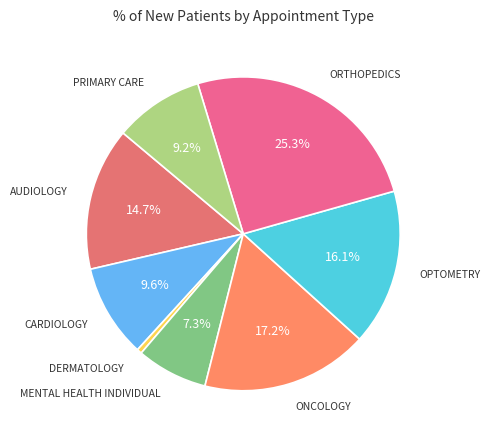

True or false: DERMATOLOGY accounts for 11% of the total.

False